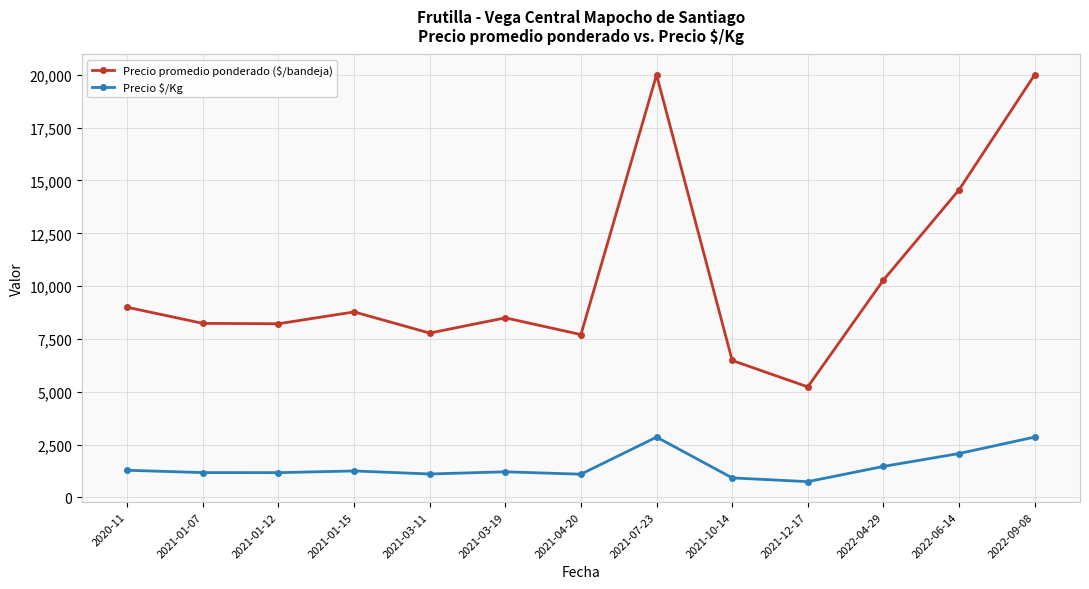

How many data points in Precio promedio ponderado ($/bandeja) are less than 8500?

6